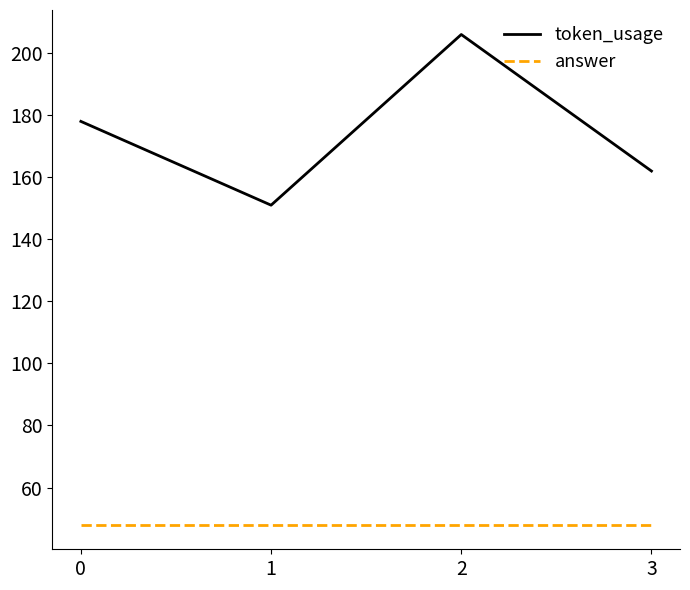

What is the lowest value of the token_usage series?

151